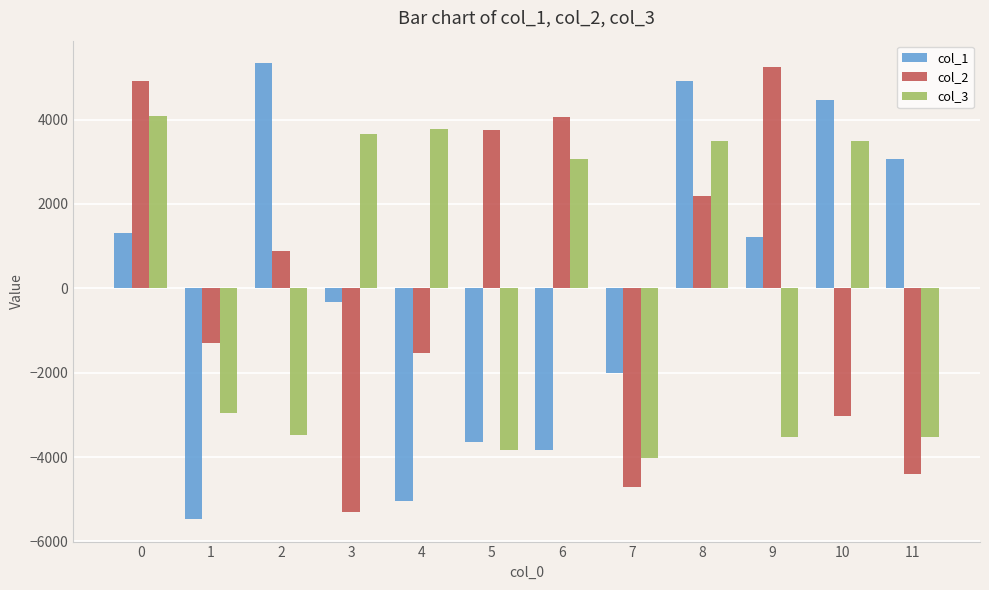

True or false: col_1 has a value of -2002.3 at 7.

True